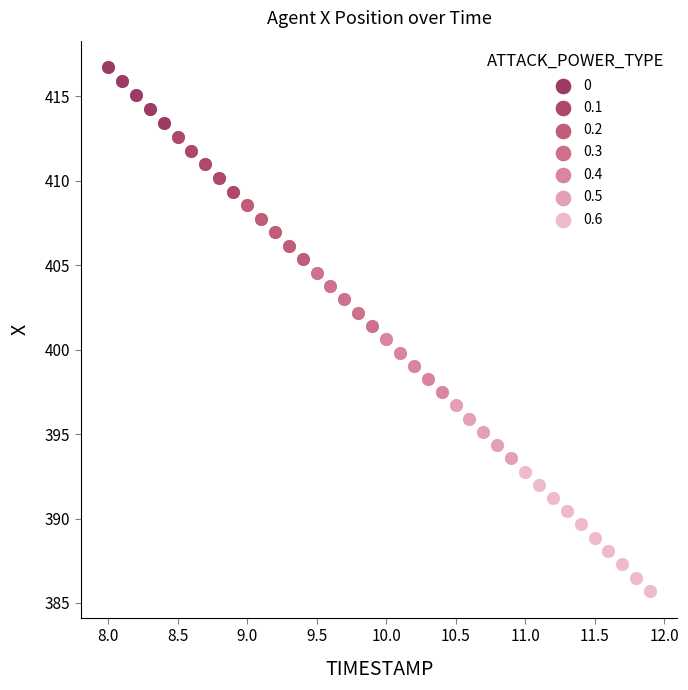

Which series contains the lowest Y value?

0.6